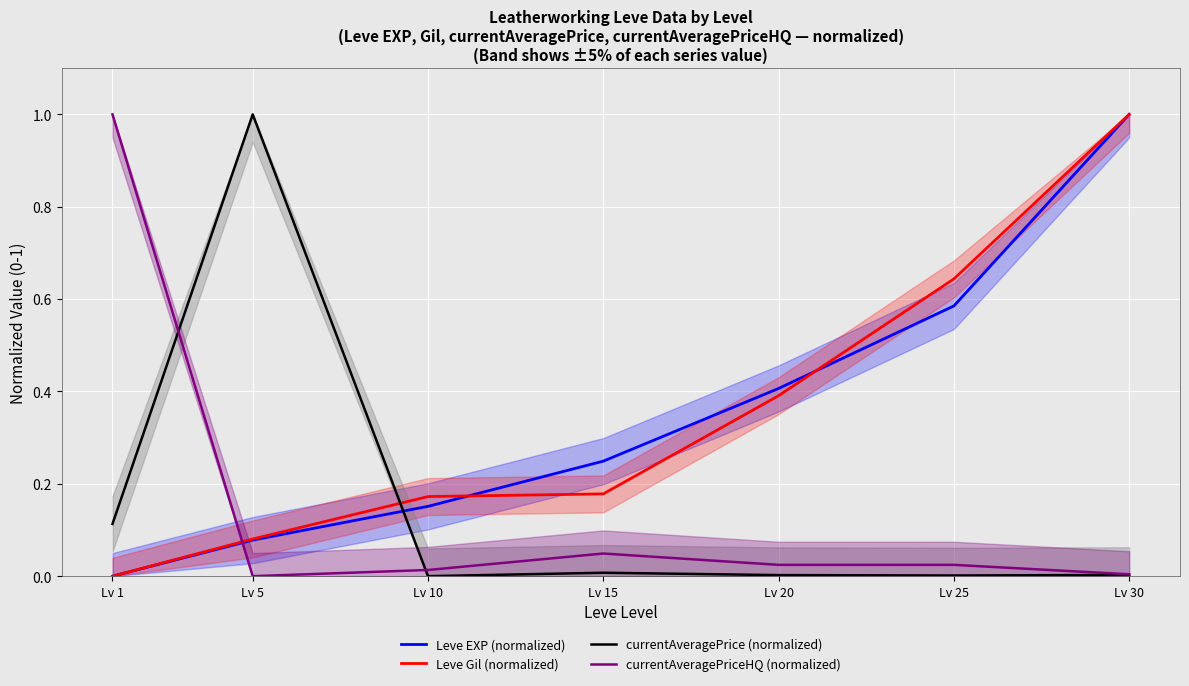

What is the total value across all series at Lv 15?

0.5